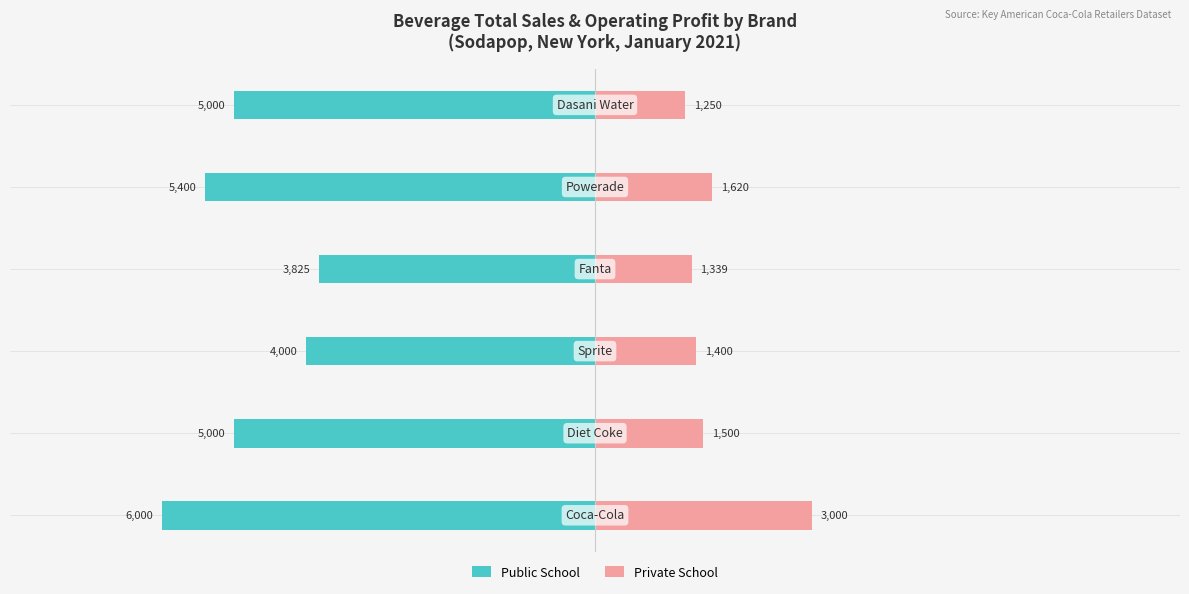

Are the bars grouped side by side (vs. stacked)?

Yes